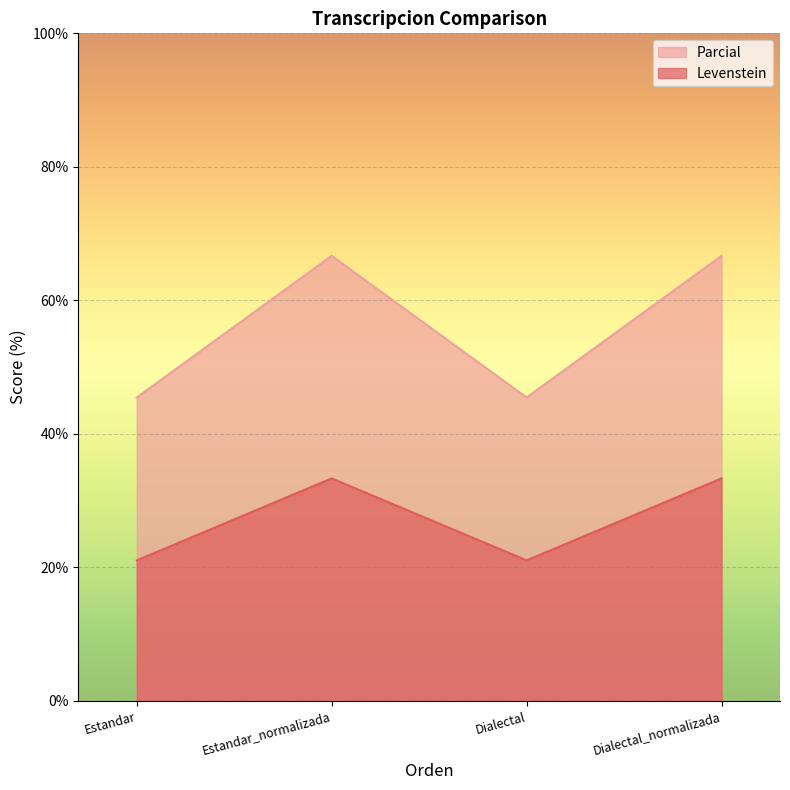

Does the chart display data point markers on the line(s)?

No